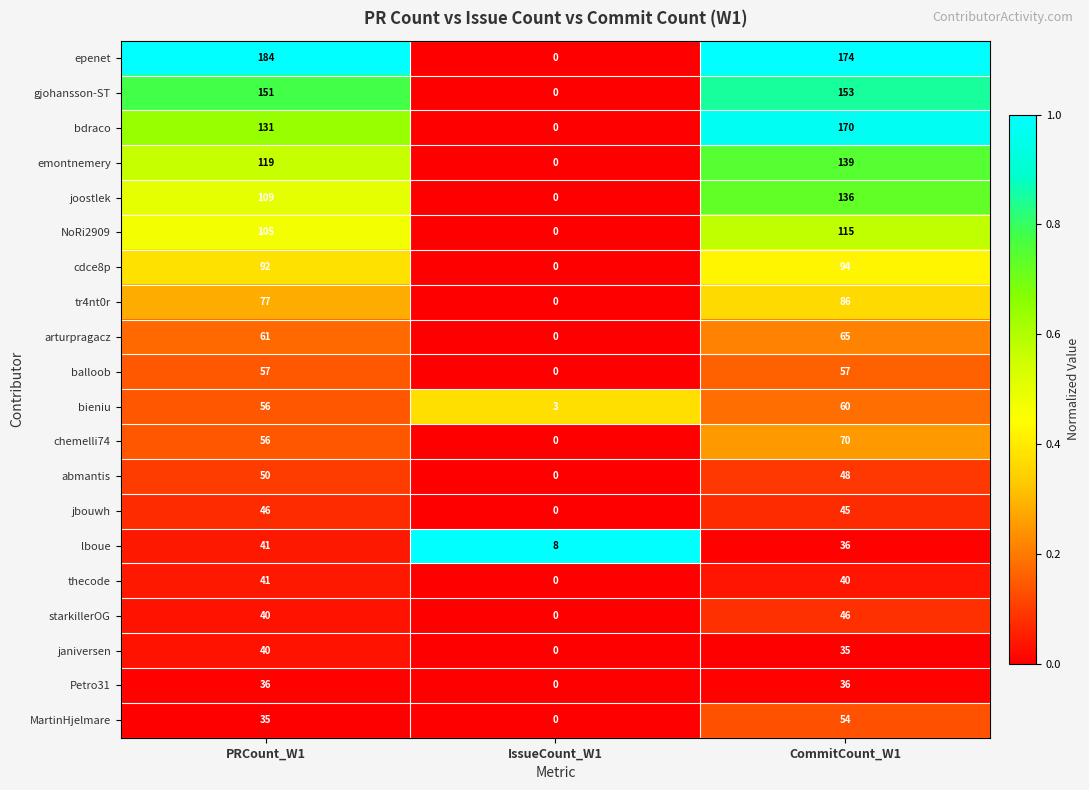

At which label does abmantis reach its minimum?

IssueCount_W1